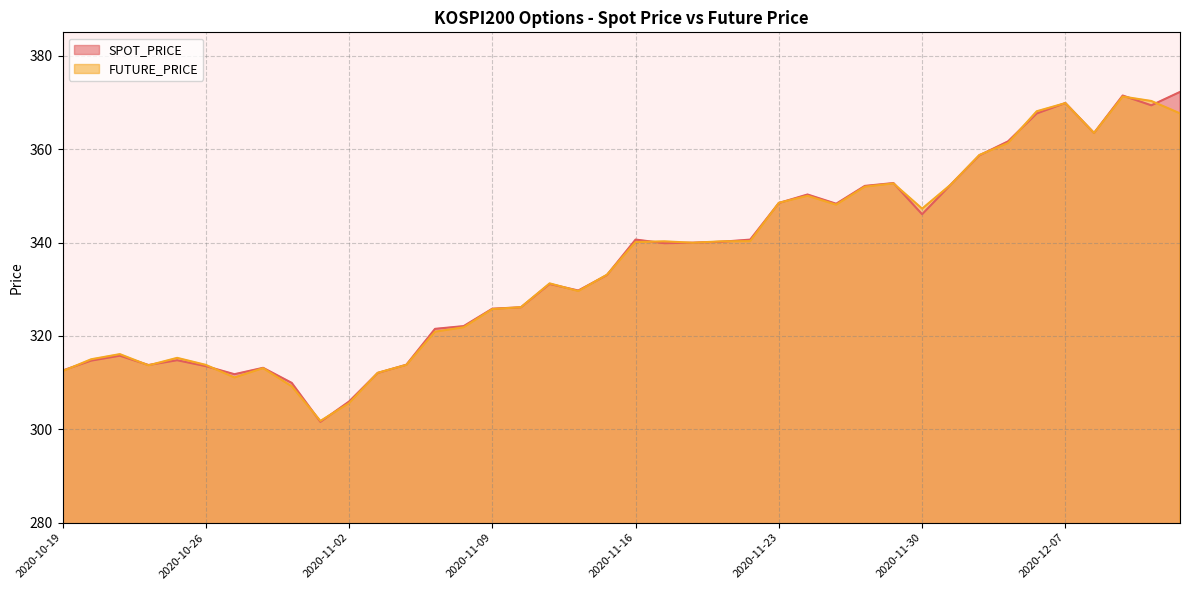

How many data points in SPOT_PRICE are less than 339?

20